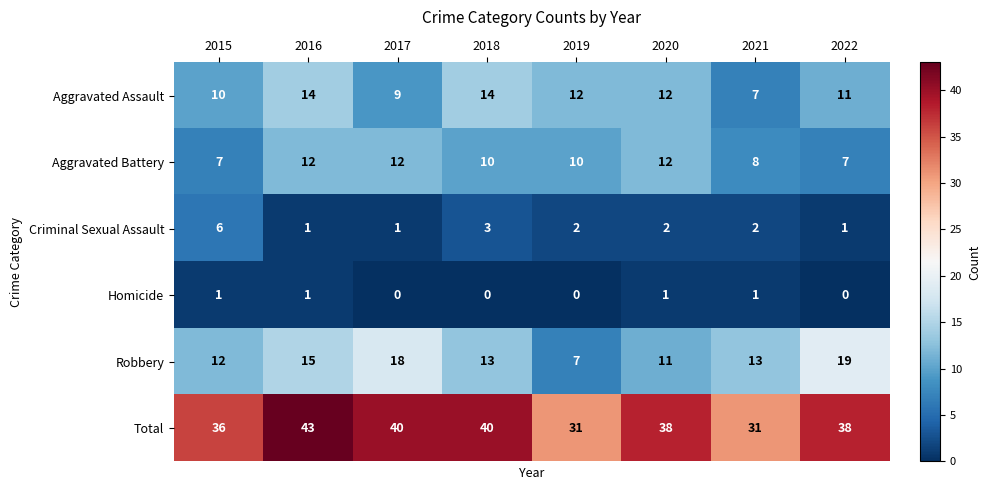

What is the total value across all series at 2020?

76